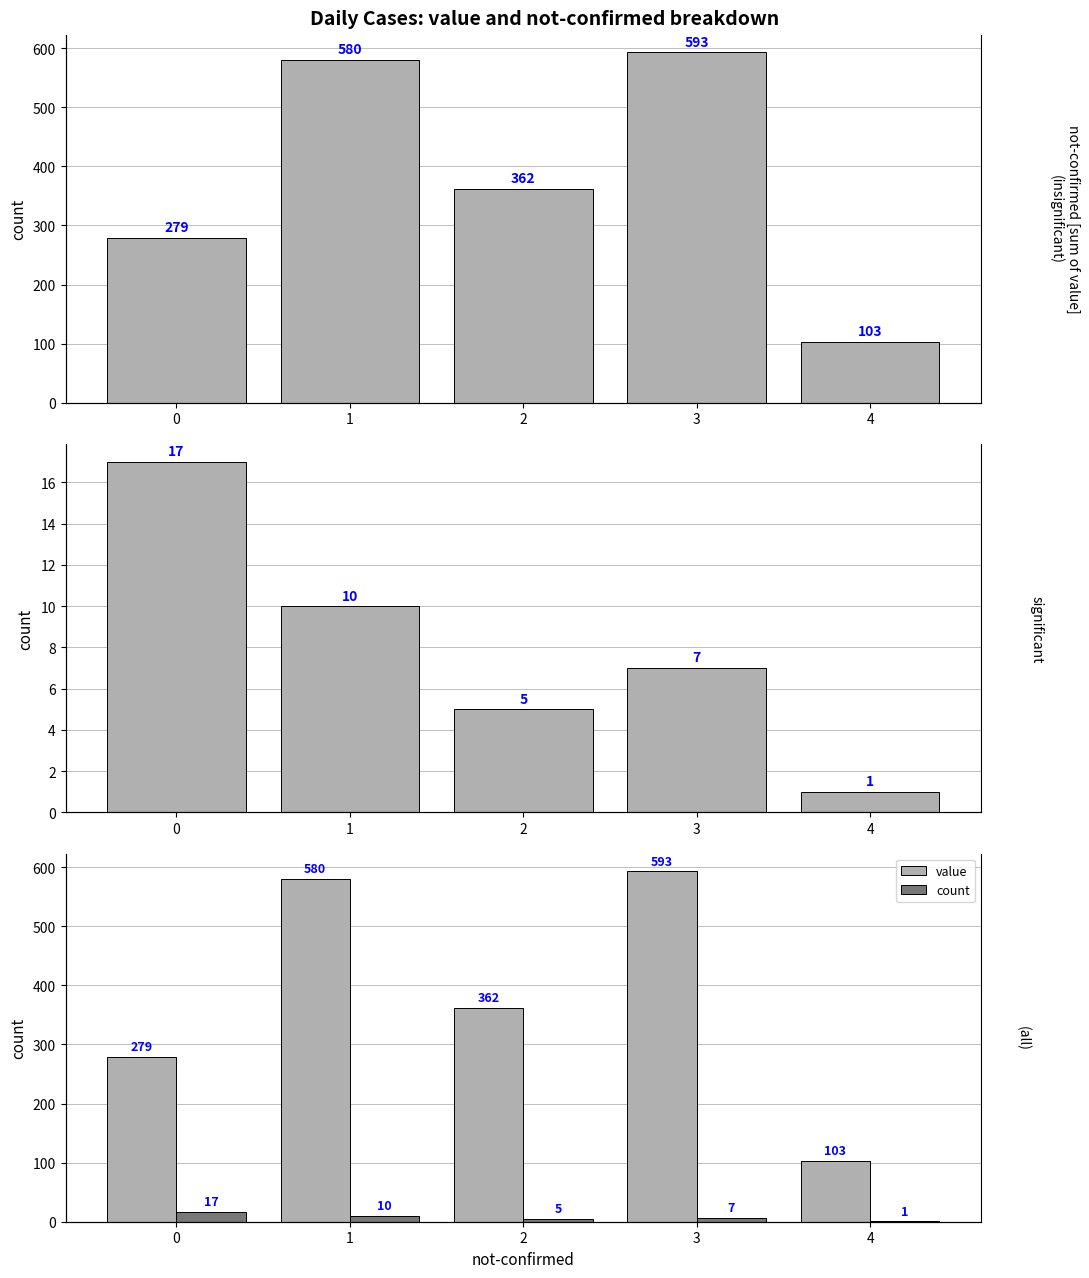

The value series shows 820 at 1. True or false?

False